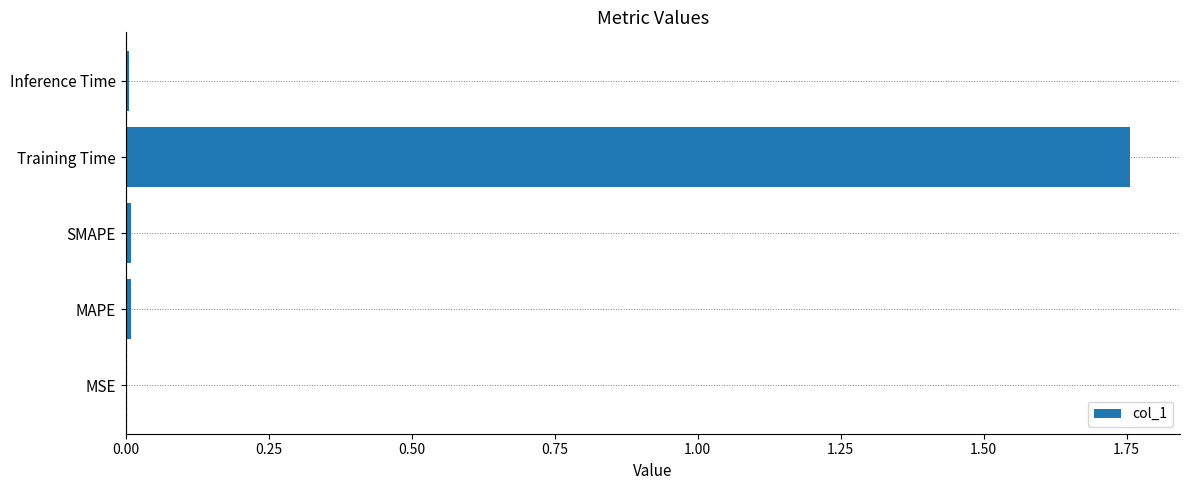

Which label corresponds to the largest value in the chart?

Training Time